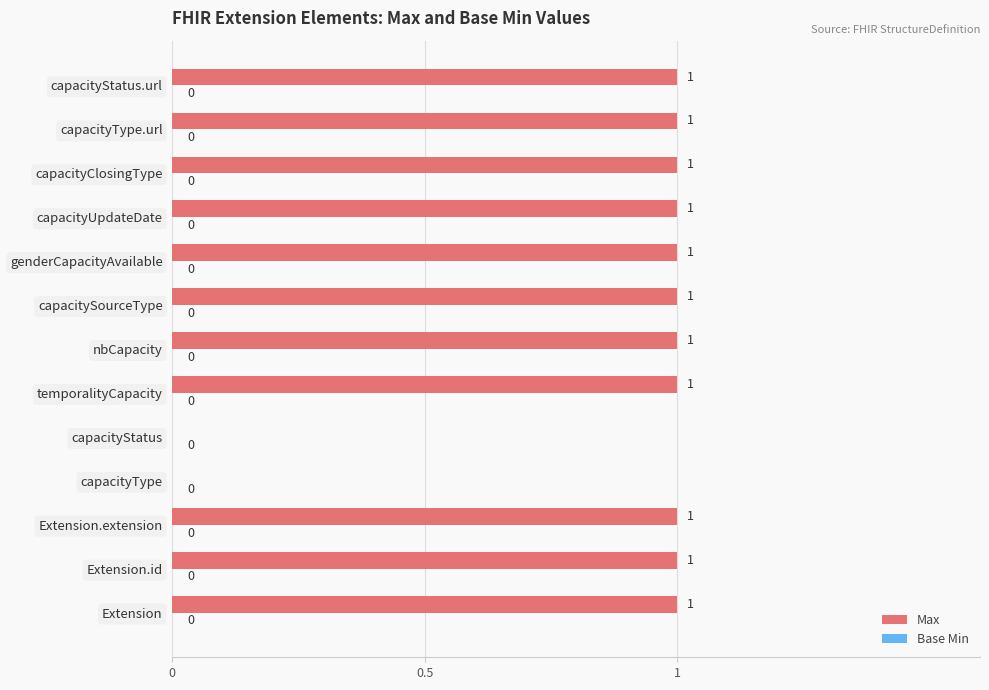

What is the sum of all values?

11